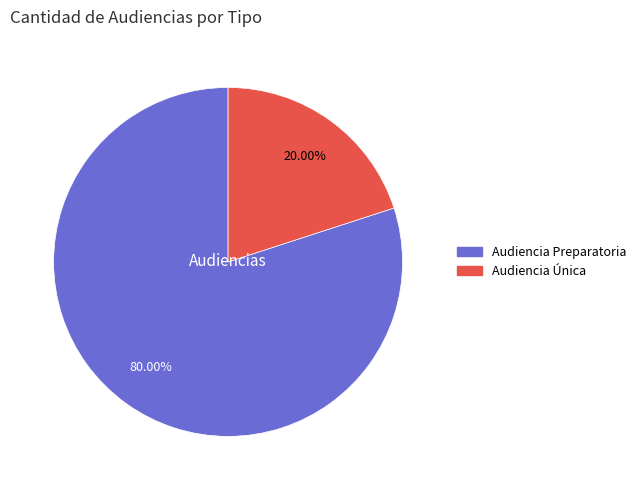

To the nearest percent, what is the average slice percentage?

50%